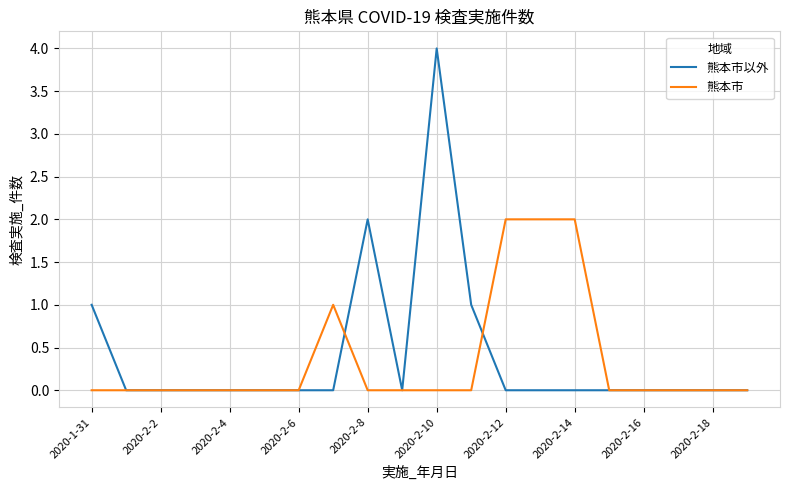

Which series has the largest total across all categories?

熊本市以外